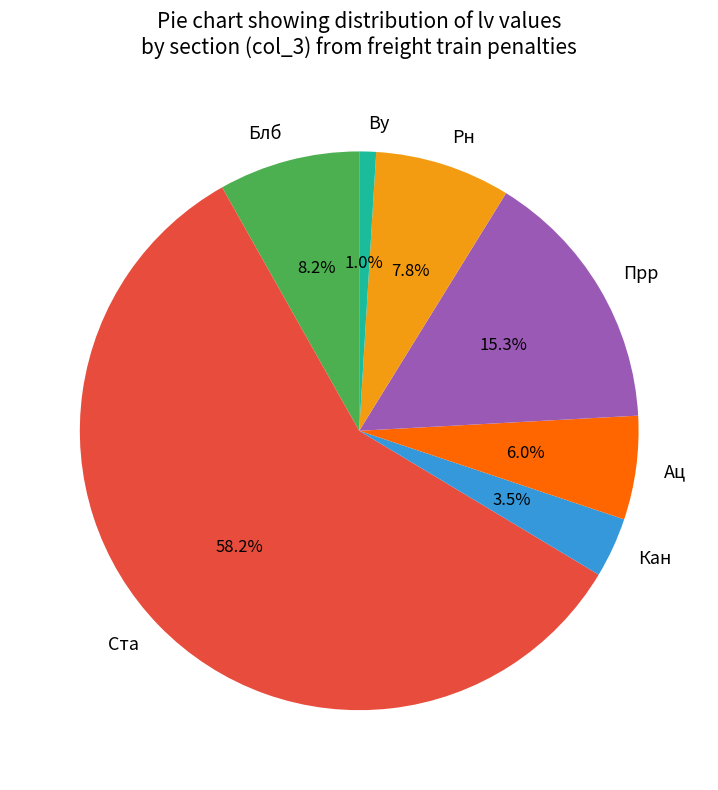

Is the sum of Прр and Кан greater than half?

No